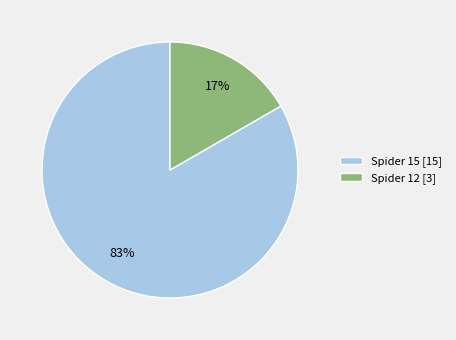

Combined, do Spider 12 and Spider 15 account for over 50%?

Yes